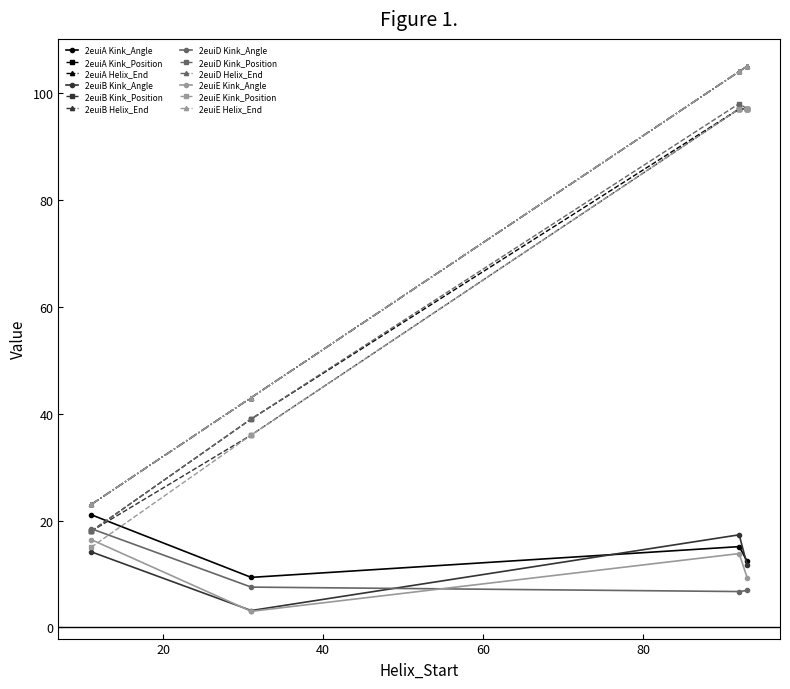

How many lines are shown in the chart?

12